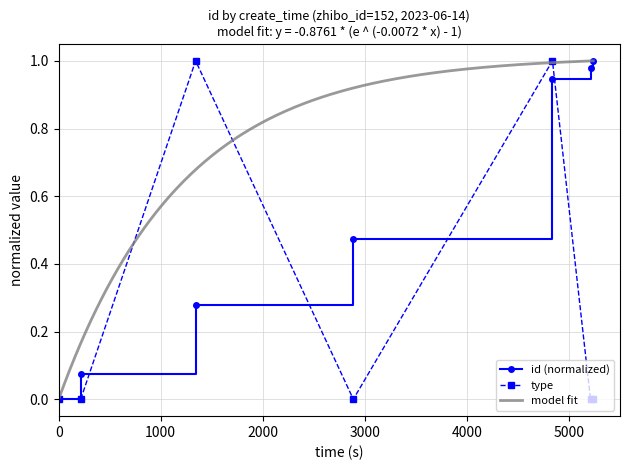

How many values in the type series exceed 0?

2